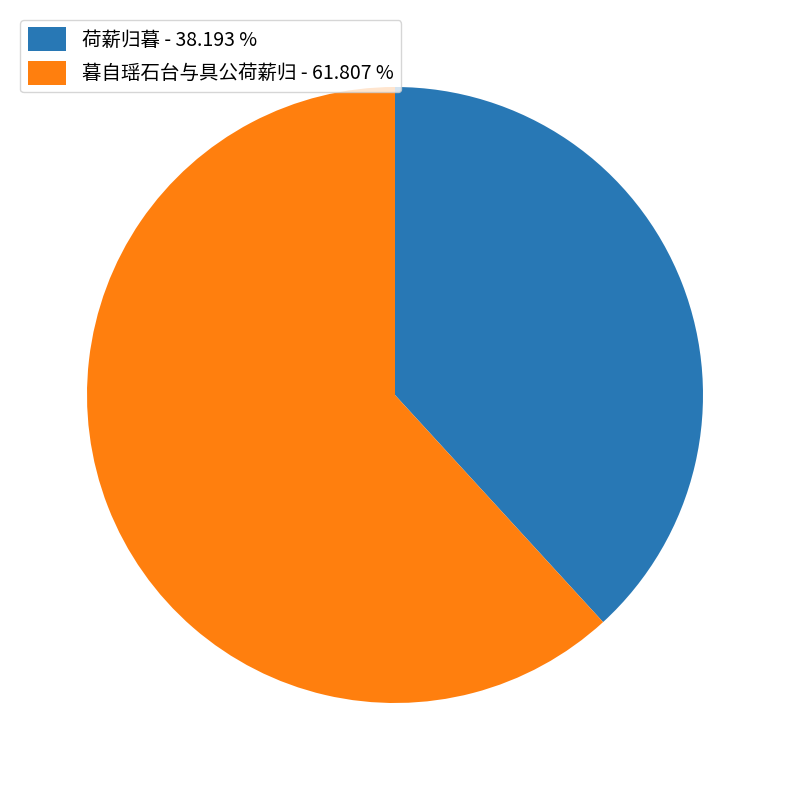

How many slices are in this pie chart?

2